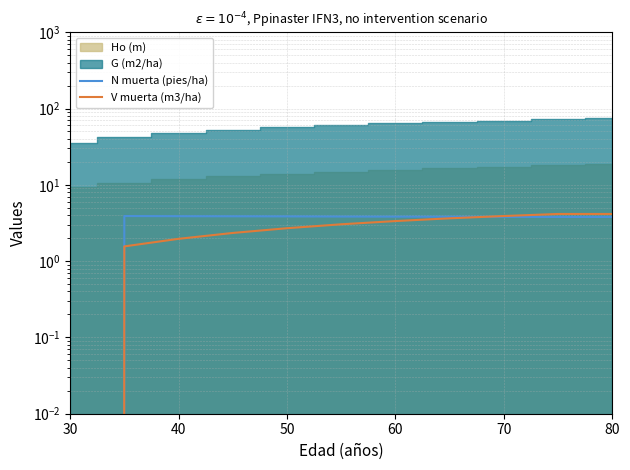

At which category does the chart reach its minimum across all series?

30